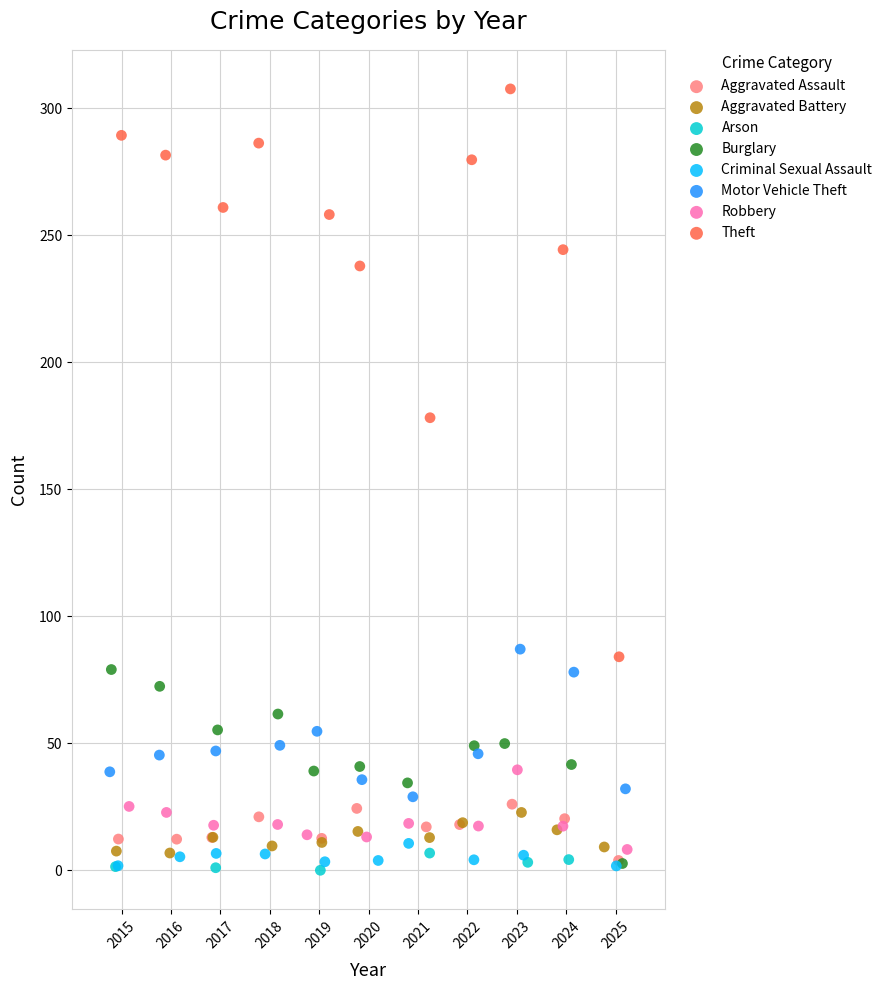

Which series has the largest Y range (max minus min)?

Theft